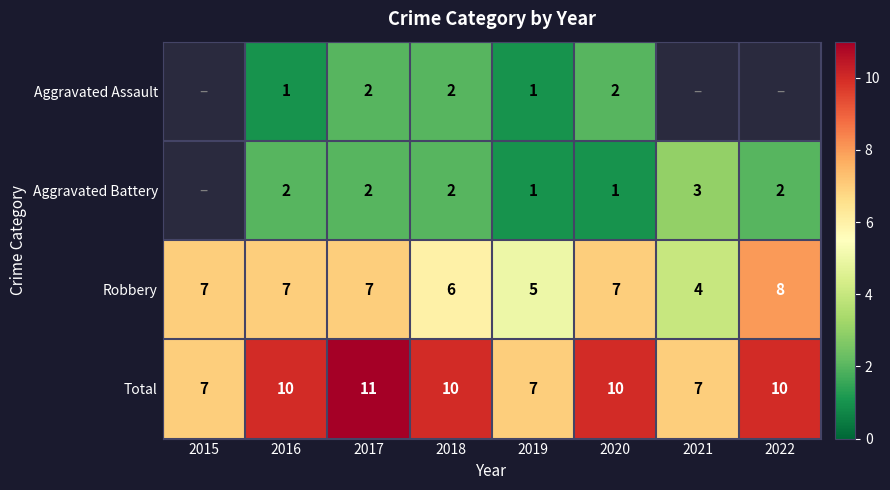

Is it true that Robbery equals 10 at 2015?

False